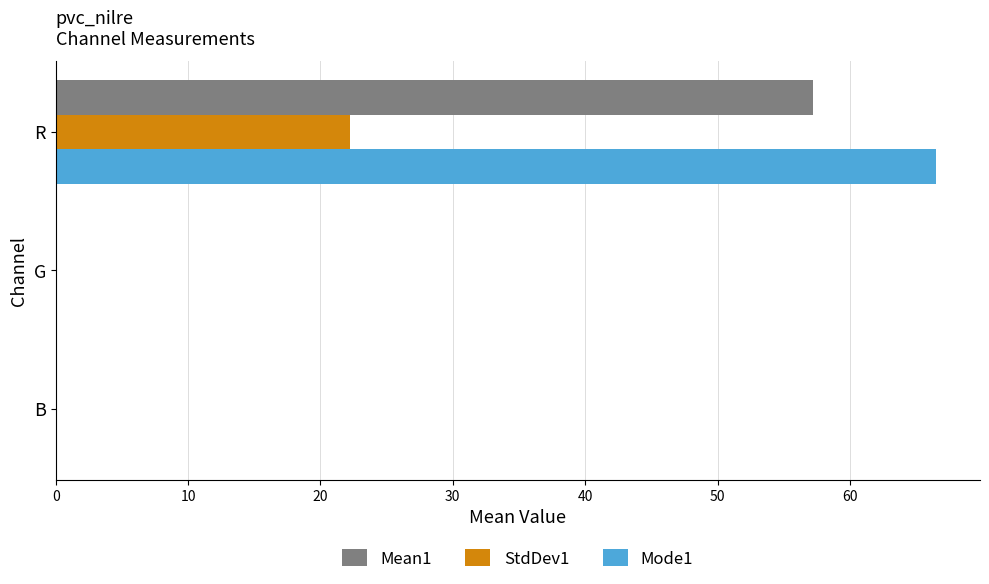

At which category is the sum across all series the highest?

R